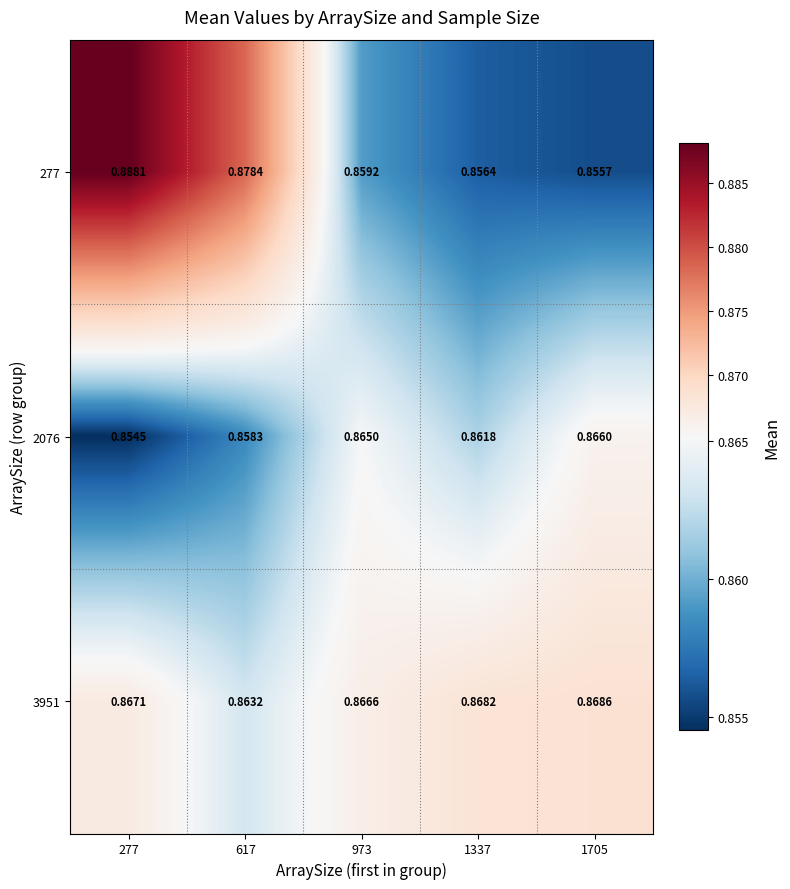

Reading right to left, list all the values displayed in this chart.

277: 1705=0.9	1337=0.9	973=0.9	617=0.9	277=0.9
2076: 1705=0.9	1337=0.9	973=0.9	617=0.9	277=0.9
3951: 1705=0.9	1337=0.9	973=0.9	617=0.9	277=0.9